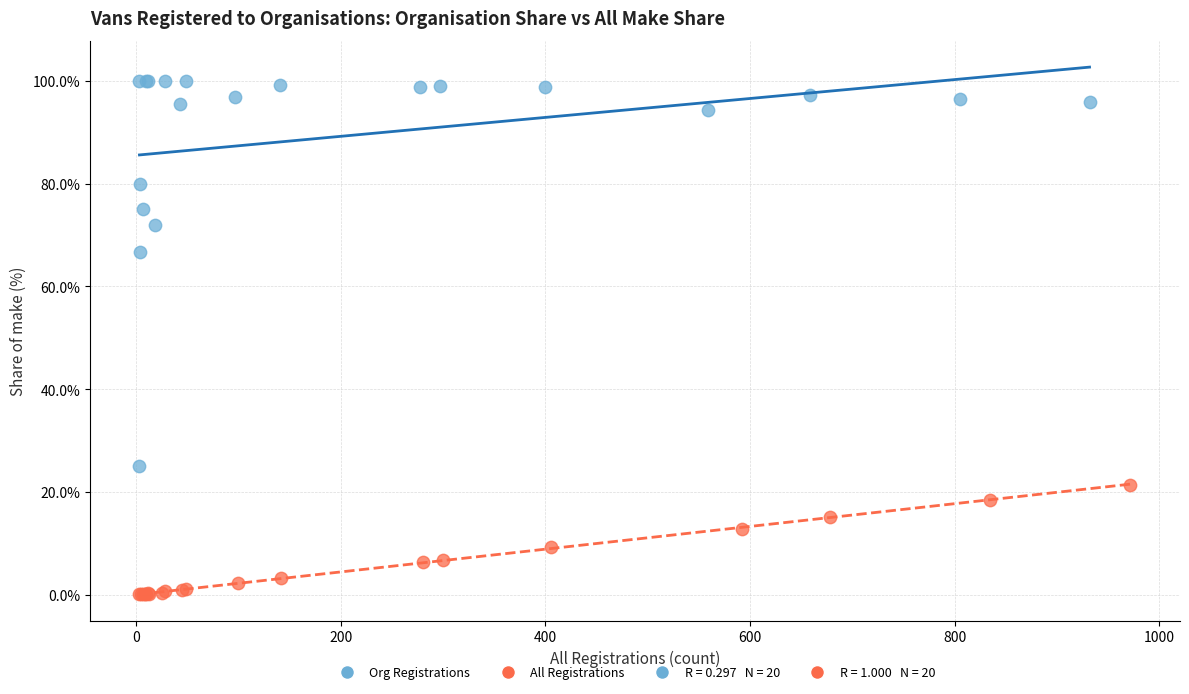

Which series has the widest spread of Y values?

Org Registrations